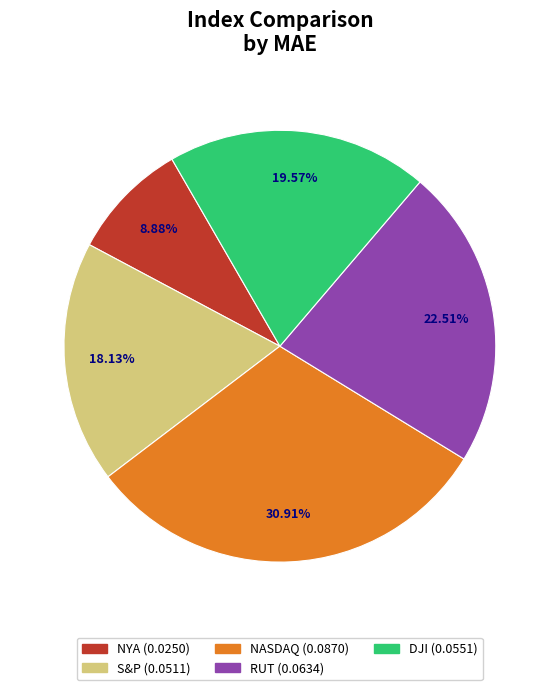

Combined, what portion of the pie is RUT and NASDAQ?

53.4%